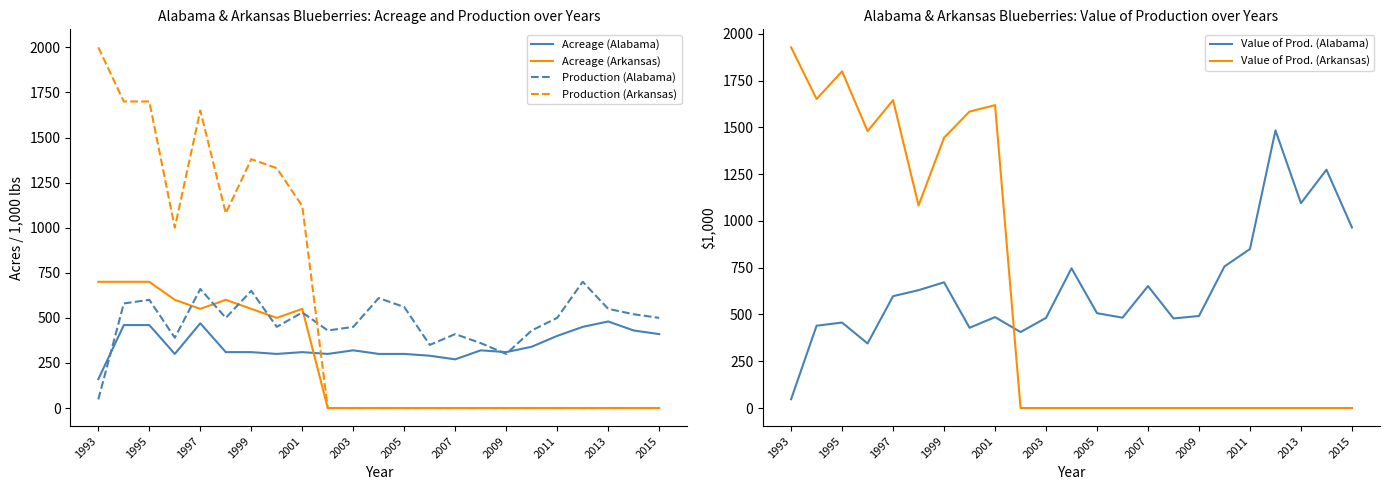

What is the difference between the maximum and second lowest values in the Production (Arkansas) series?

2000